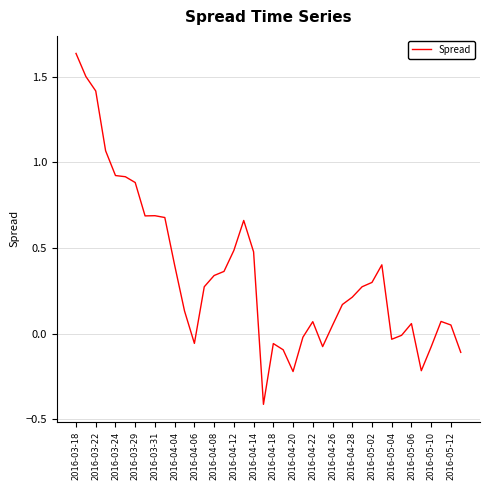

What is the minimum value shown in the chart?

-0.4